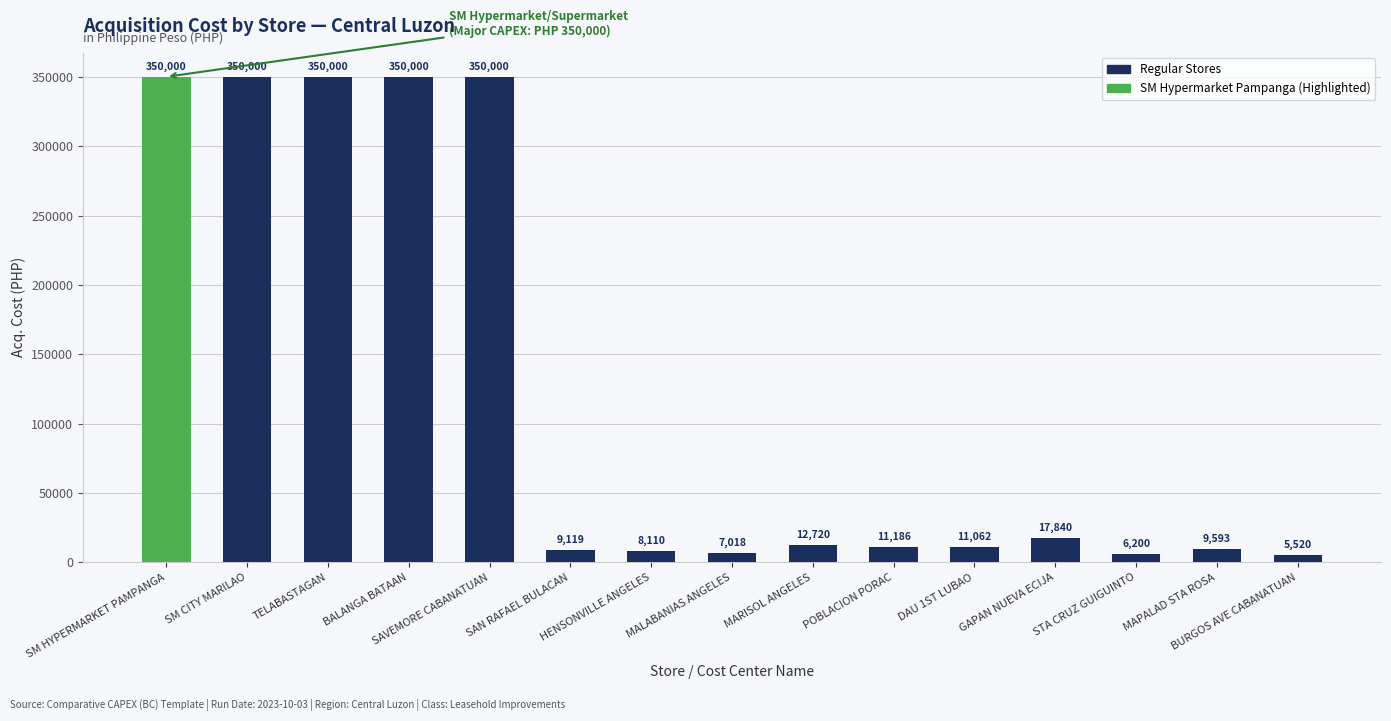

What is the smallest value displayed?

5520.0